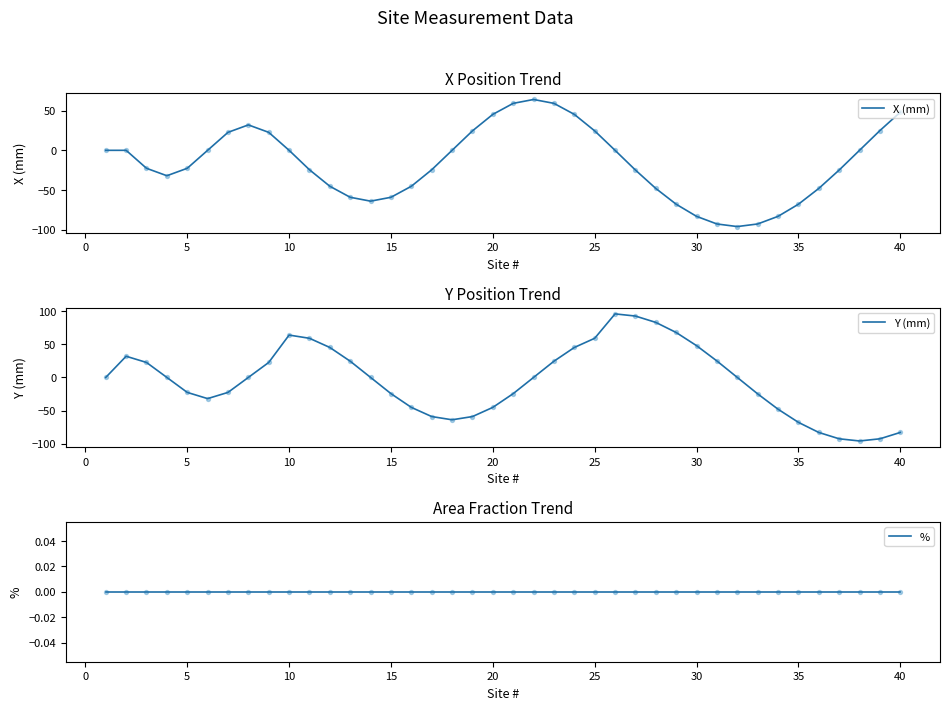

Which series has the largest total across all categories?

%